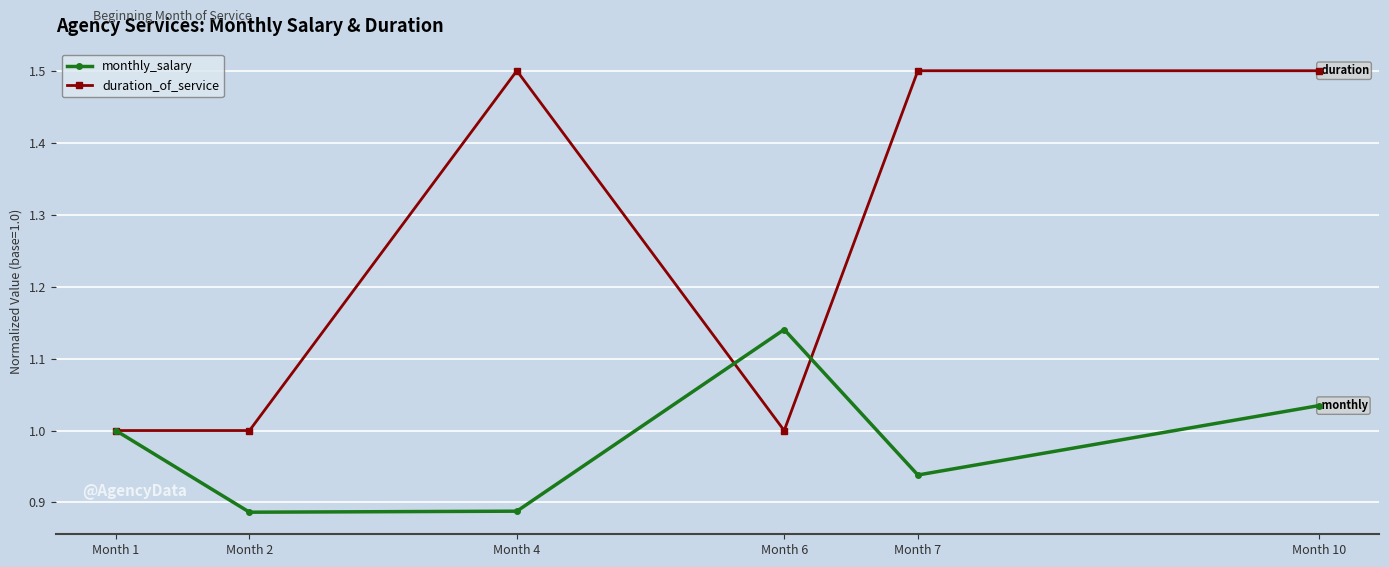

At which category is the sum across all series the highest?

Month 10